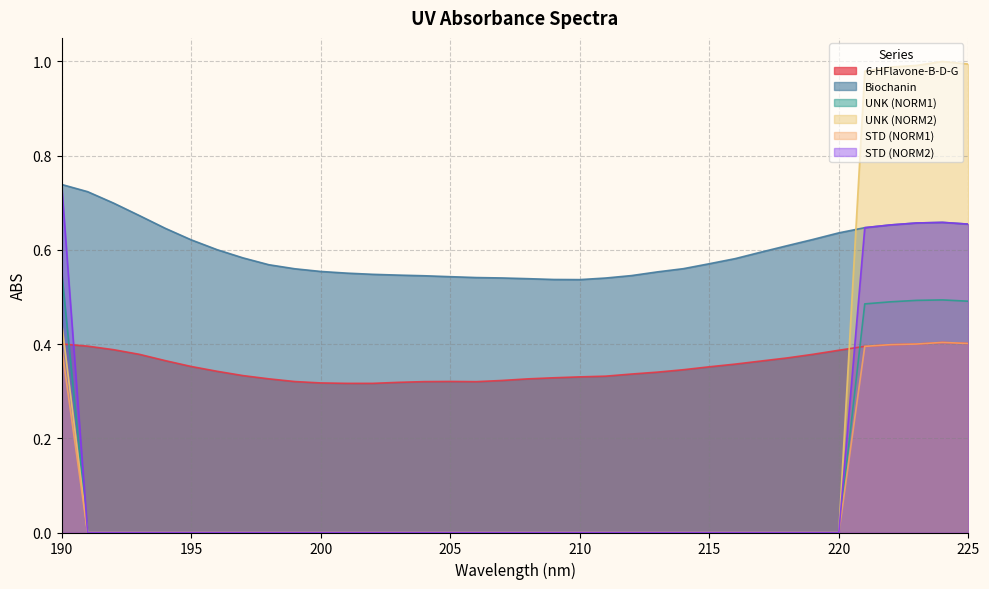

Is it true that UNK (NORM1) equals 0.0 at 209?

True